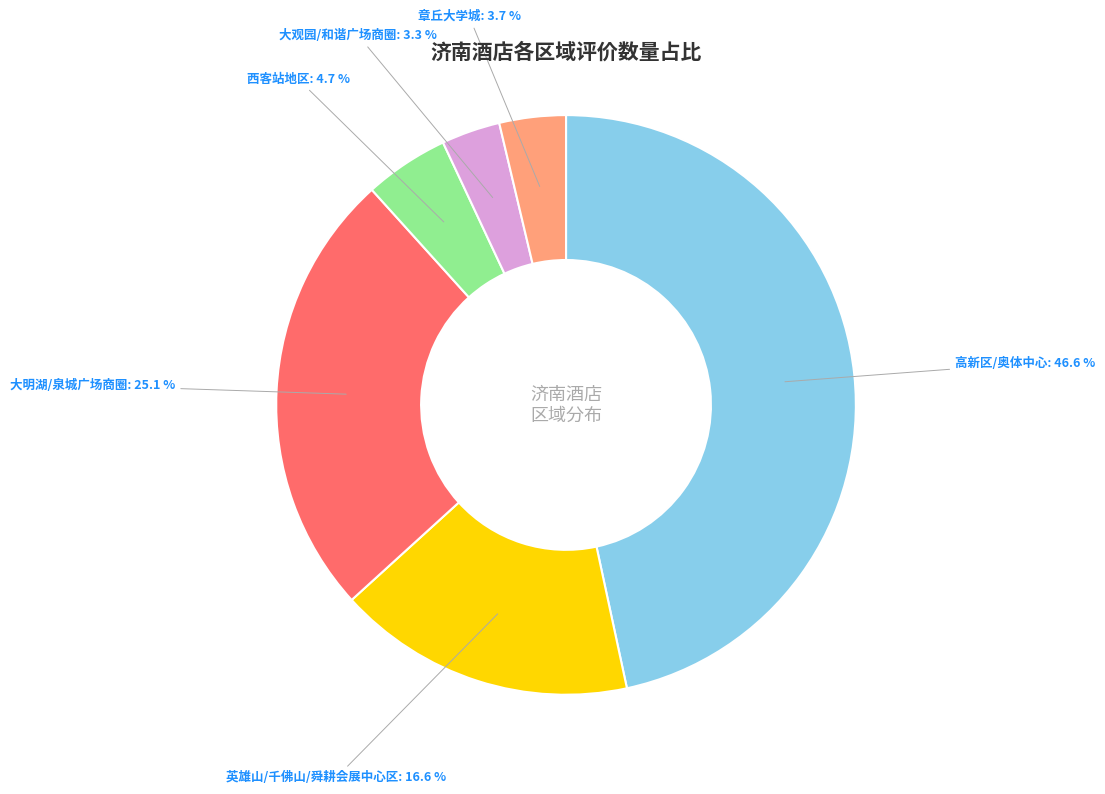

The 西客站地区 slice represents 5% of the pie. True or false?

True